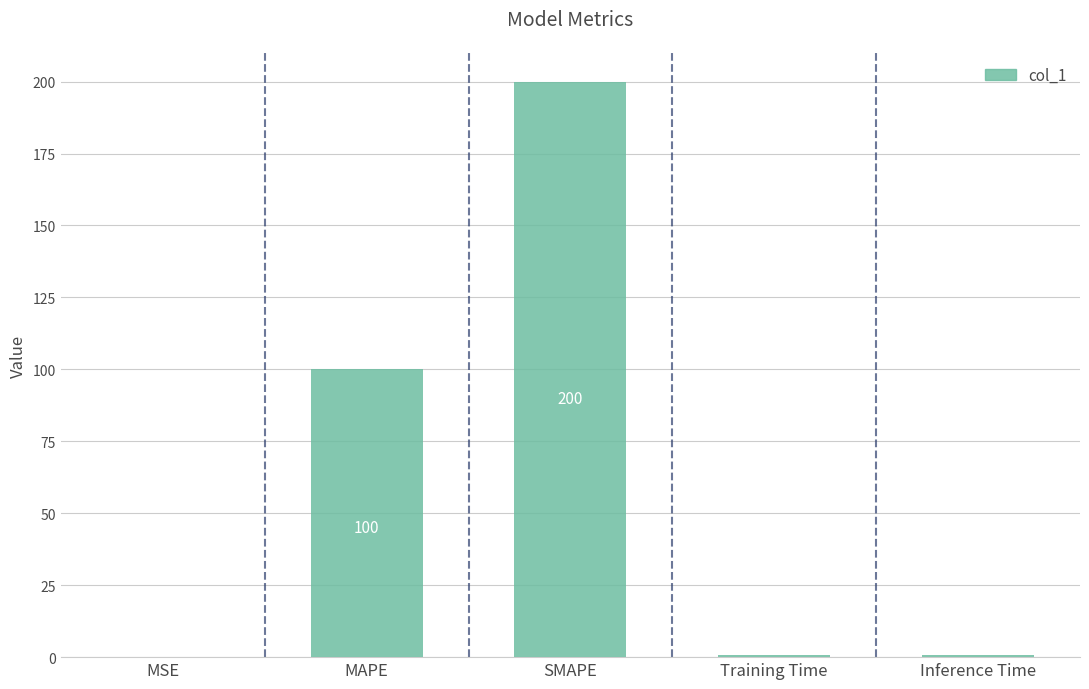

What is the sum of all values?

301.5